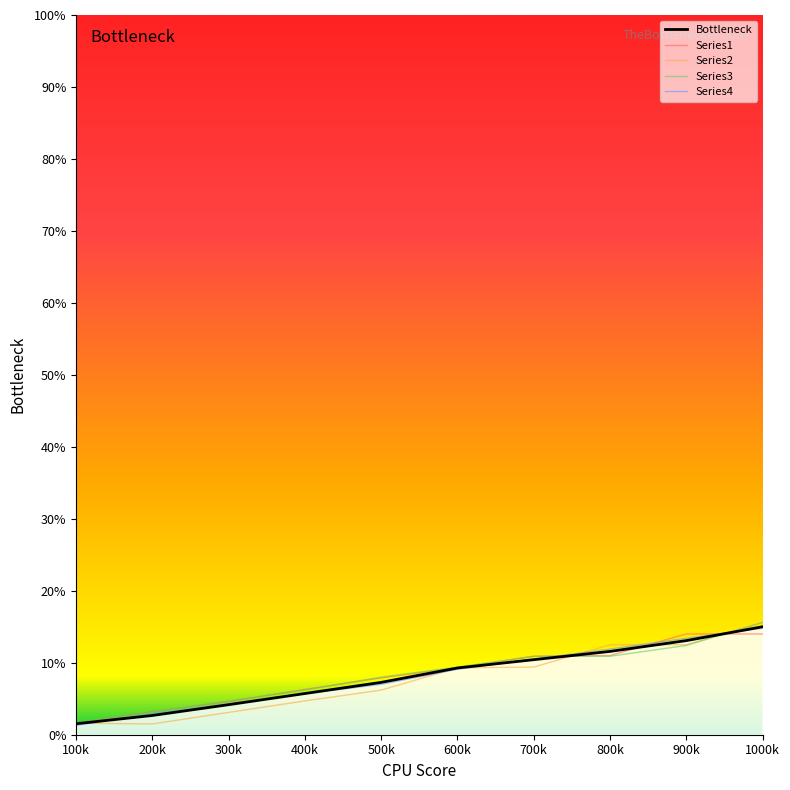

The Series4 series shows 0.1 at 800k. True or false?

False